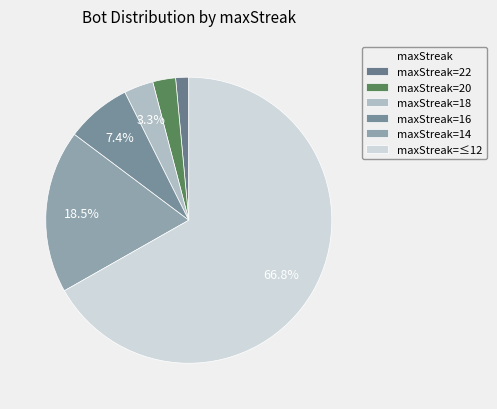

How many segments does this pie chart have?

6